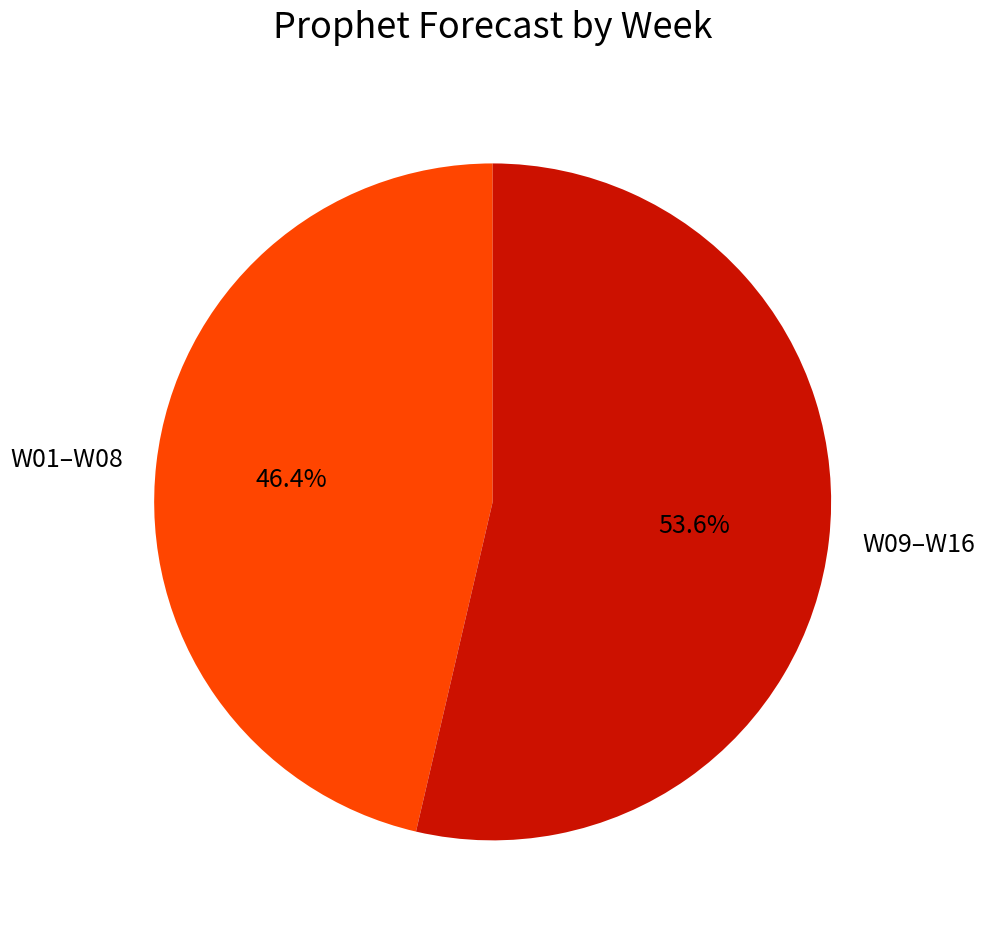

Combined, do W09–W16 and W01–W08 account for over 50%?

Yes